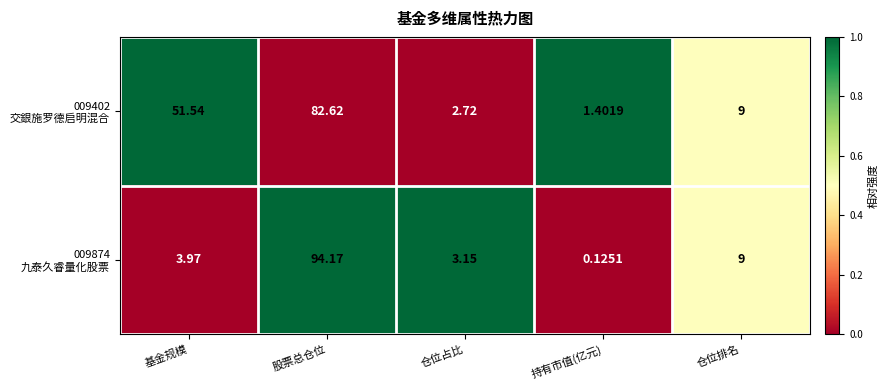

At which category is the sum across all series the highest?

股票总仓位